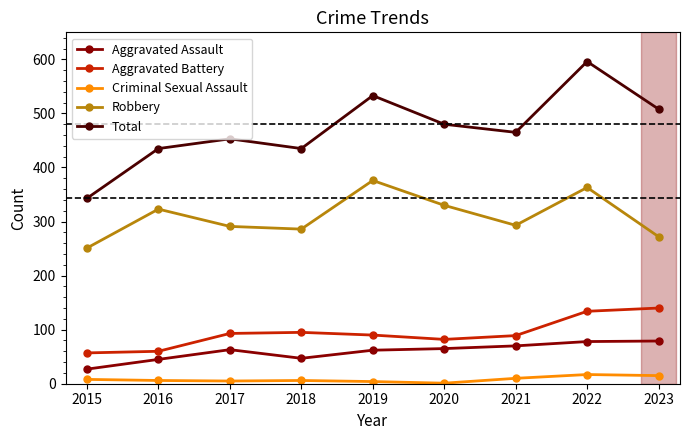

Which series changed the most between 2021 and 2022?

Total